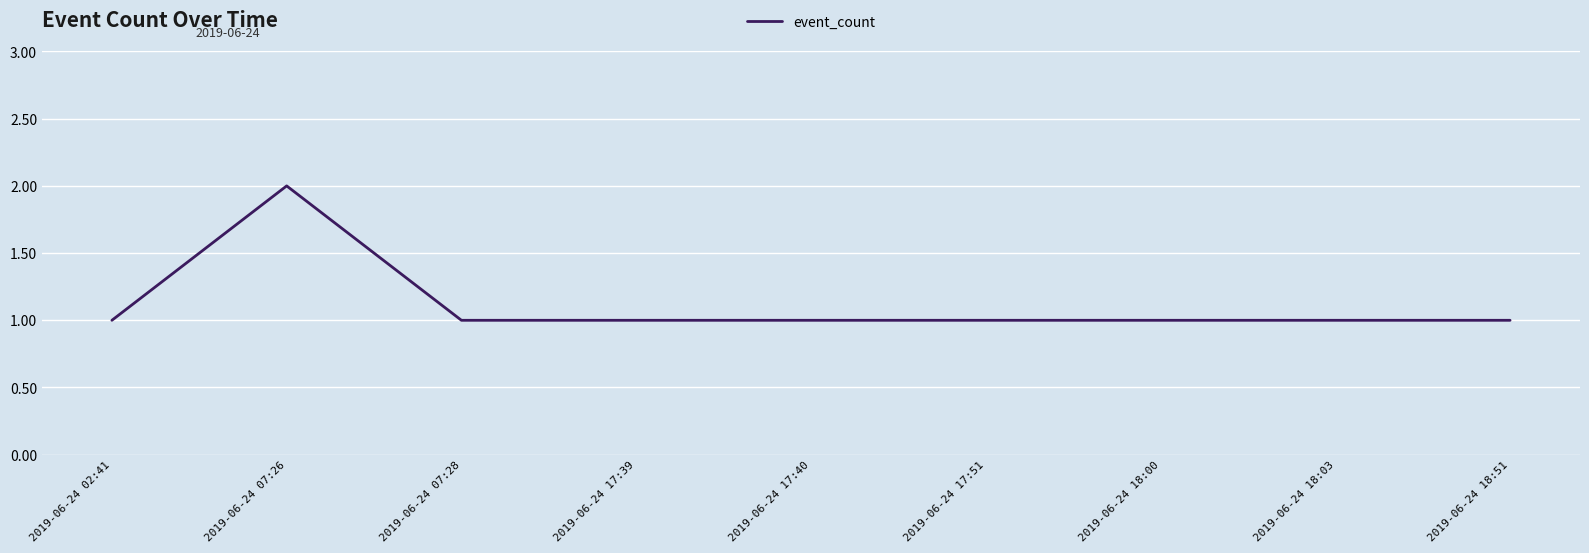

Reading left to right, list all the values displayed in this chart.

2019-06-24 02:41=1	2019-06-24 07:26=2	2019-06-24 07:28=1	2019-06-24 17:39=1	2019-06-24 17:40=1	2019-06-24 17:51=1	2019-06-24 18:00=1	2019-06-24 18:03=1	2019-06-24 18:51=1